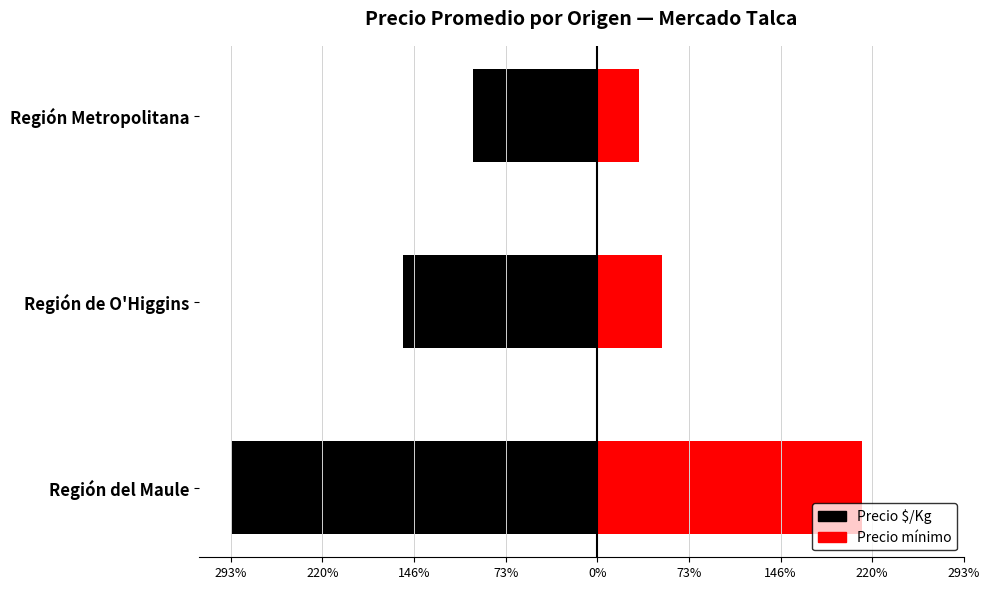

What is the spread (max minus min) of values at Región del Maule?

505.8